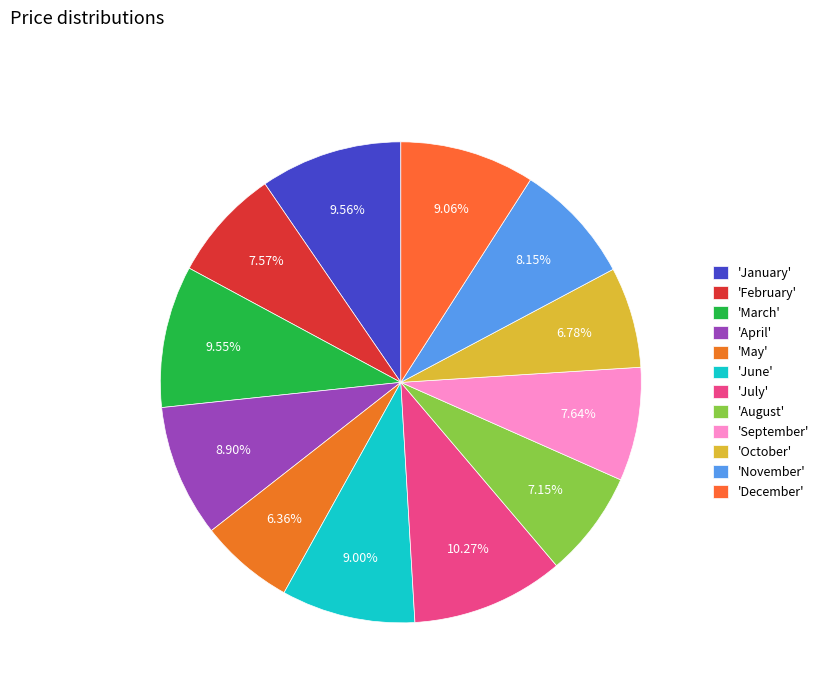

Does any single category account for the majority?

No